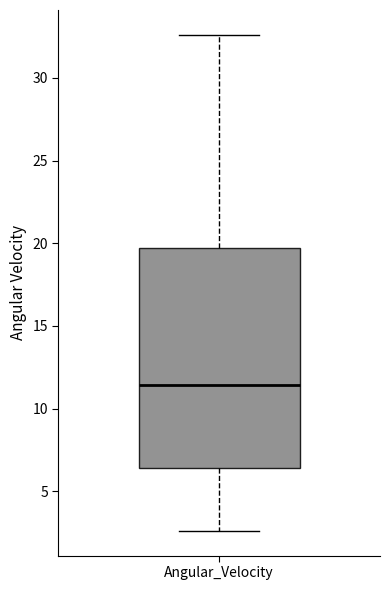

Where is the upper edge of the box for Angular_Velocity on the y-axis? The values are not printed on the chart, so give them approximately, as read against the axis.

19.5